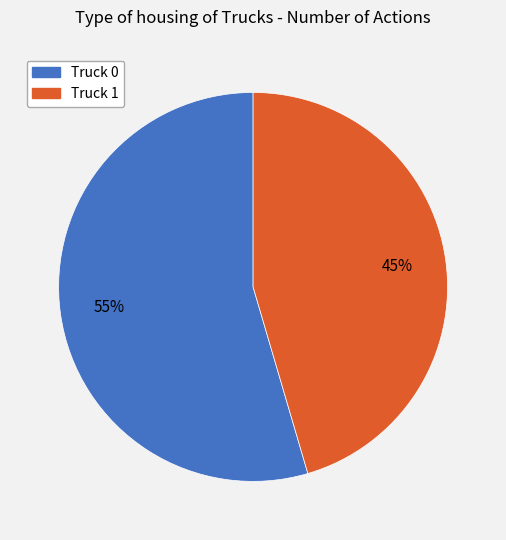

Which category has the smallest portion of the pie?

Truck 1